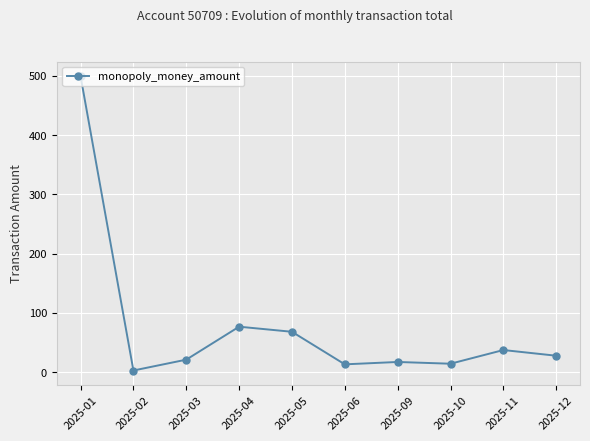

Does the chart have visible grid lines?

Yes